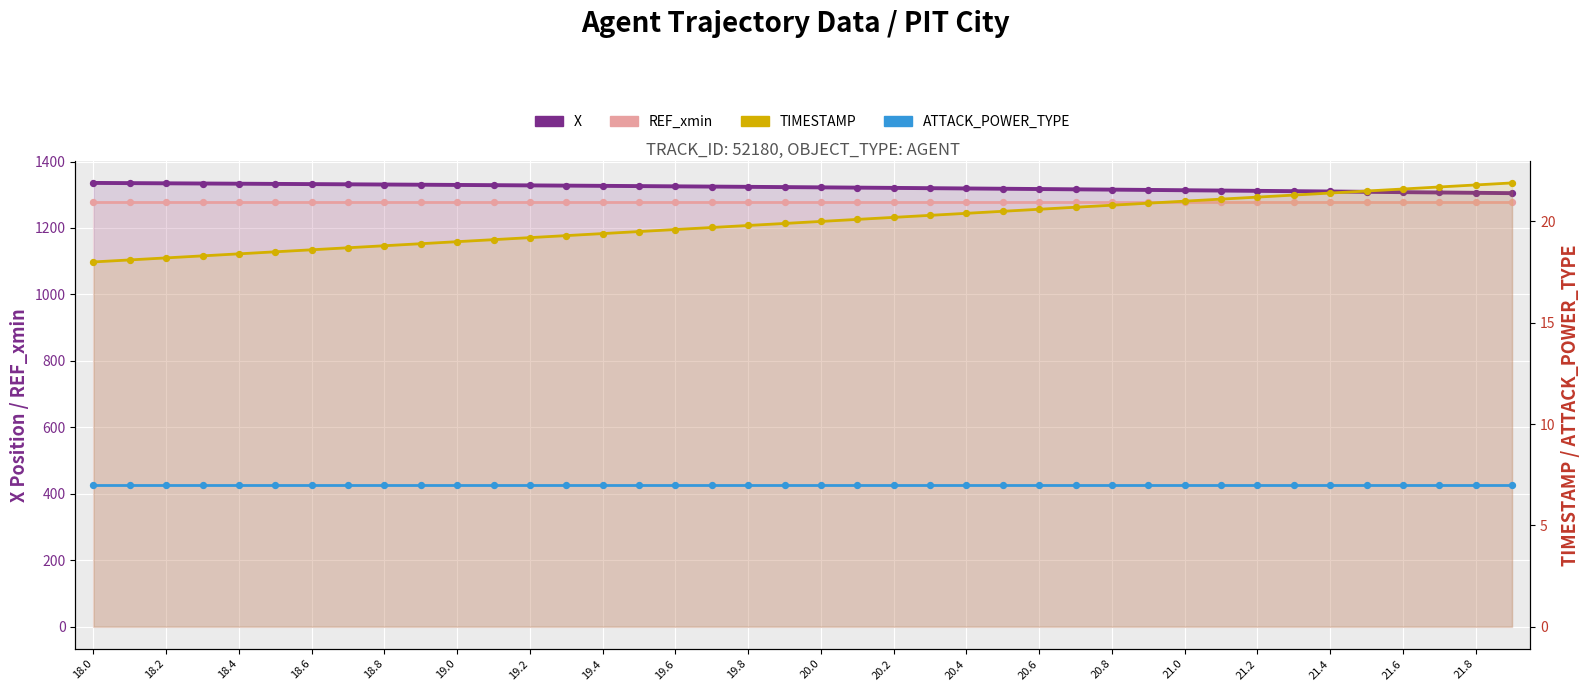

At which category is the sum across all series the highest?

18.0